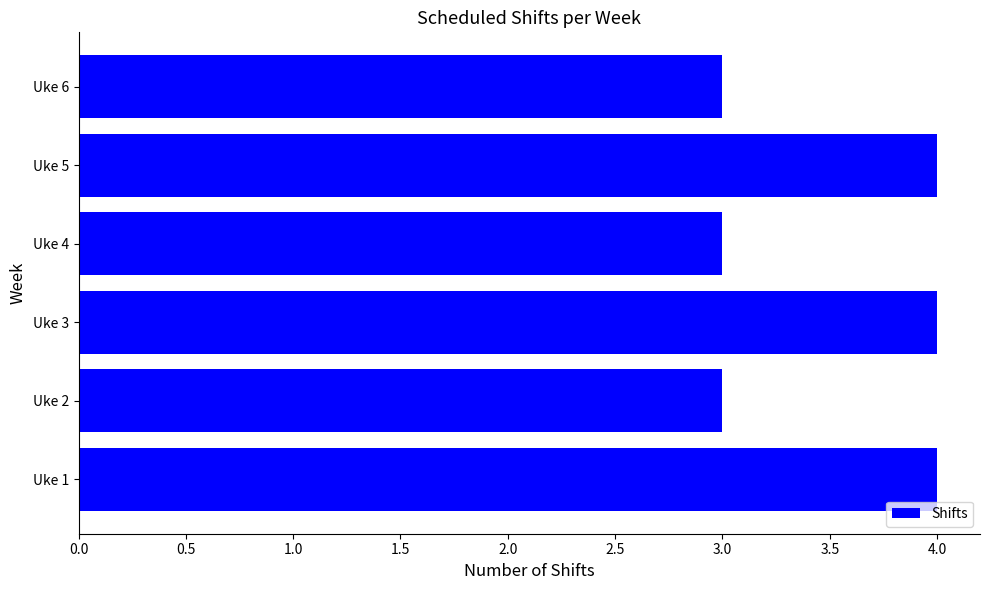

True or false: the data shows 3 at Uke 4.

True